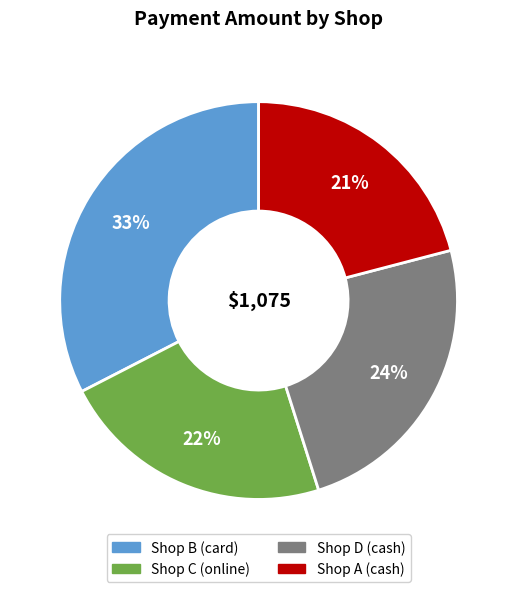

Is Shop B (card) the majority of the pie?

No